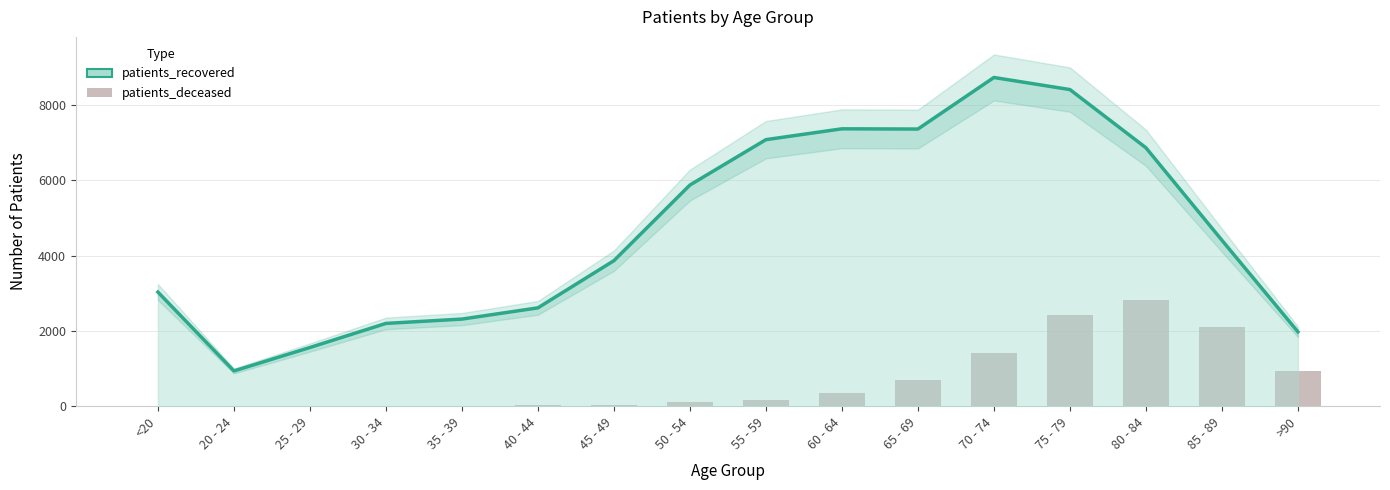

At which label is patients_deceased closest to 1416?

70 - 74